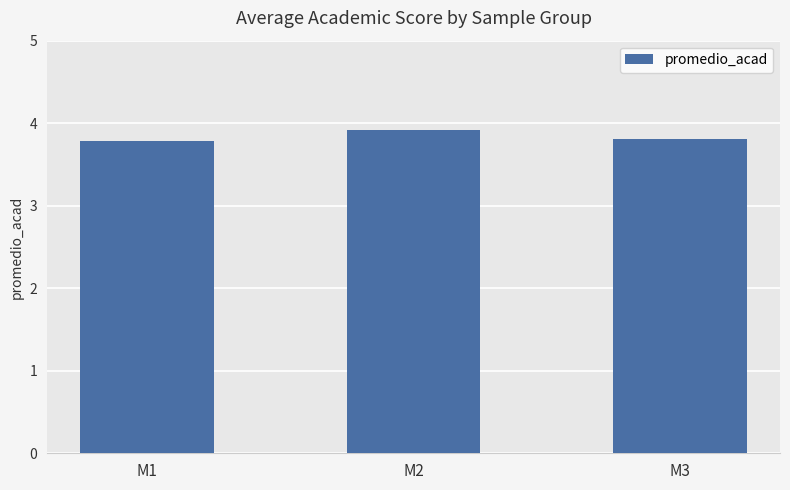

What is the change in value from M1 to M2?

+0.1